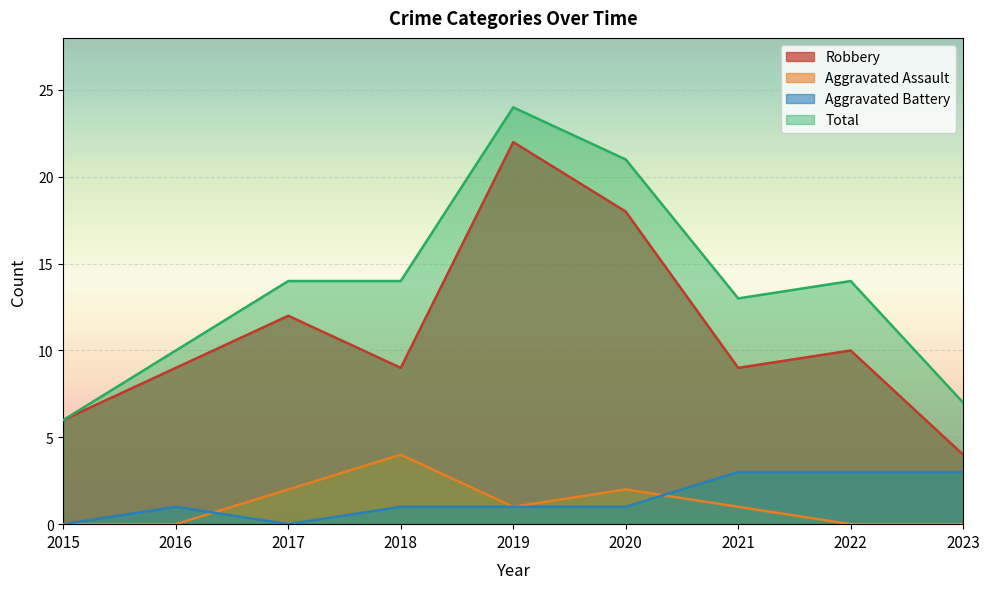

True or false: Aggravated Assault and Robbery intersect in this chart.

False